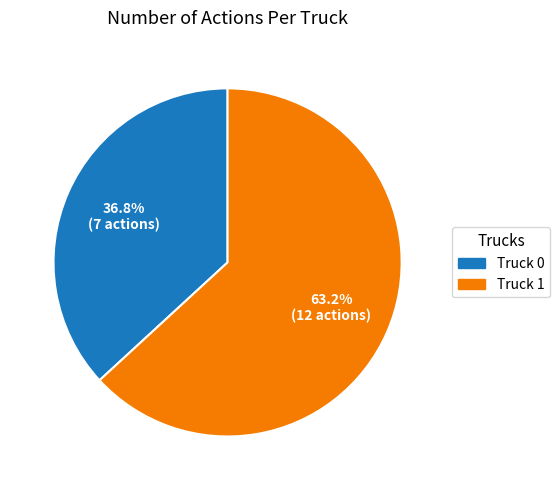

Rank the categories by value from lowest to highest.

Truck 0, Truck 1